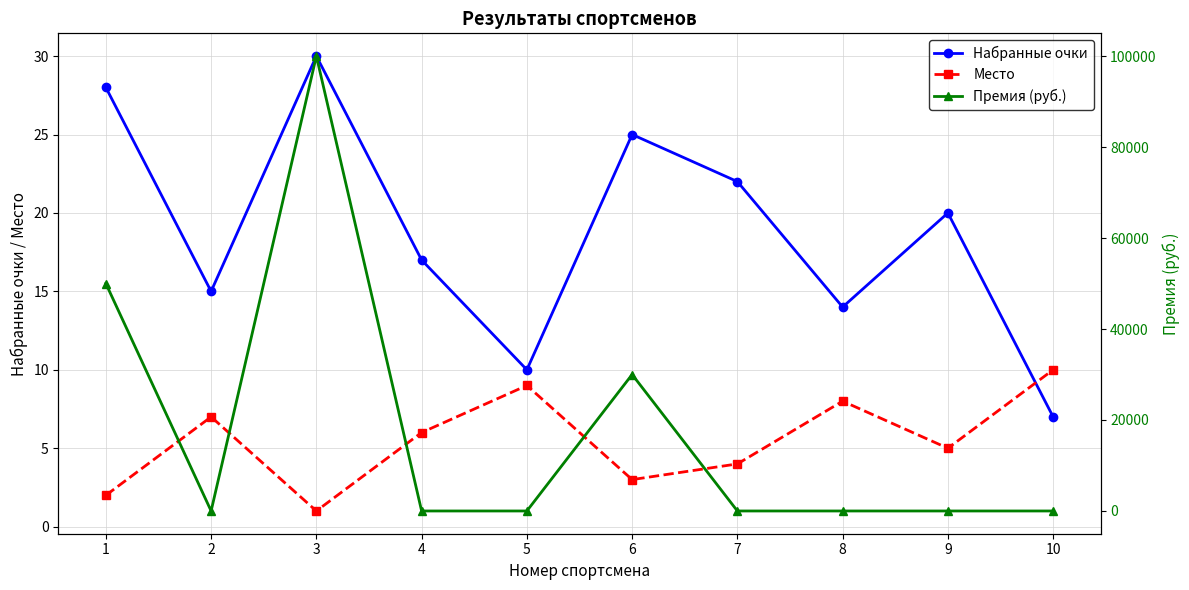

What are all the series names shown in the legend?

Набранные очки, Место, Премия (руб.)